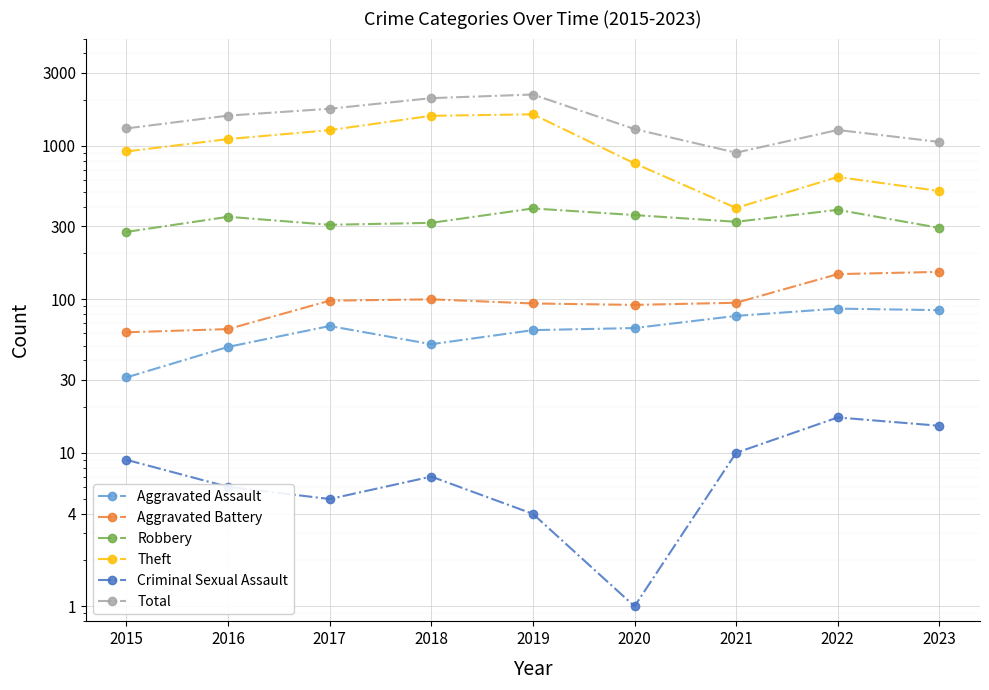

True or false: Aggravated Battery and Aggravated Assault cross at least once.

False